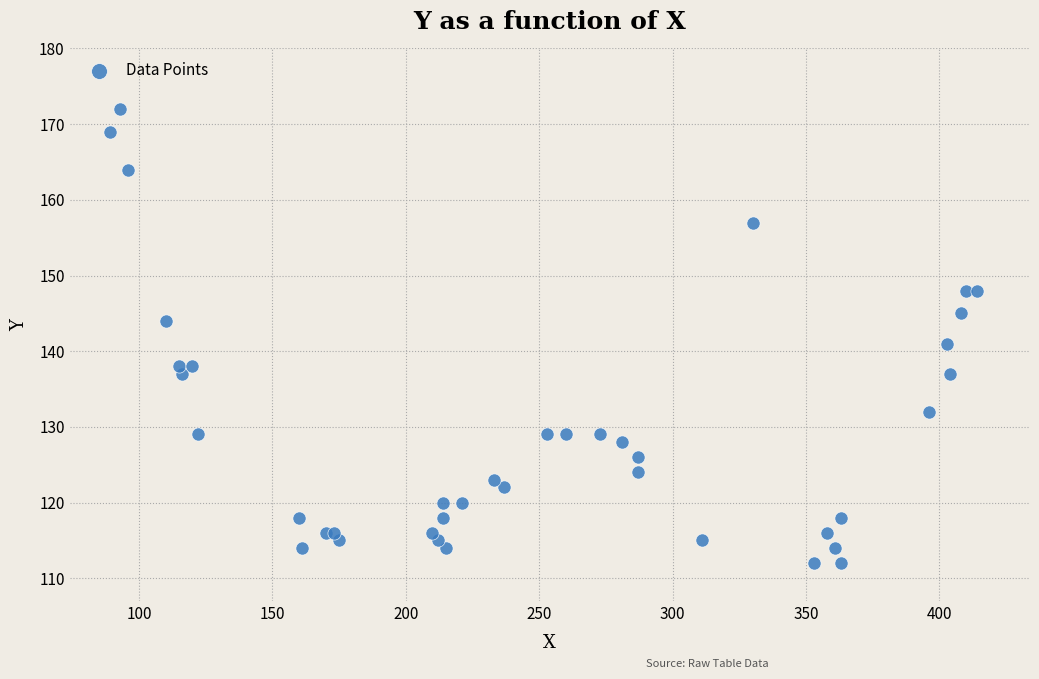

What Y value in the scatter plot is closest to 142?

141